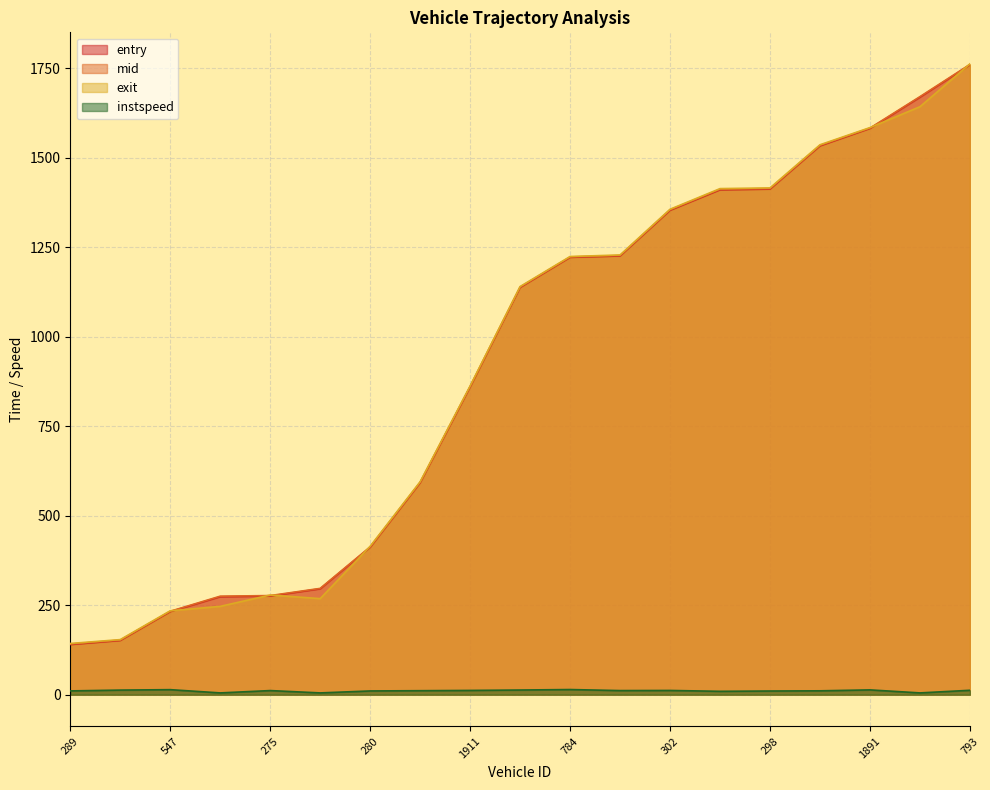

True or false: exit and entry intersect in this chart.

True